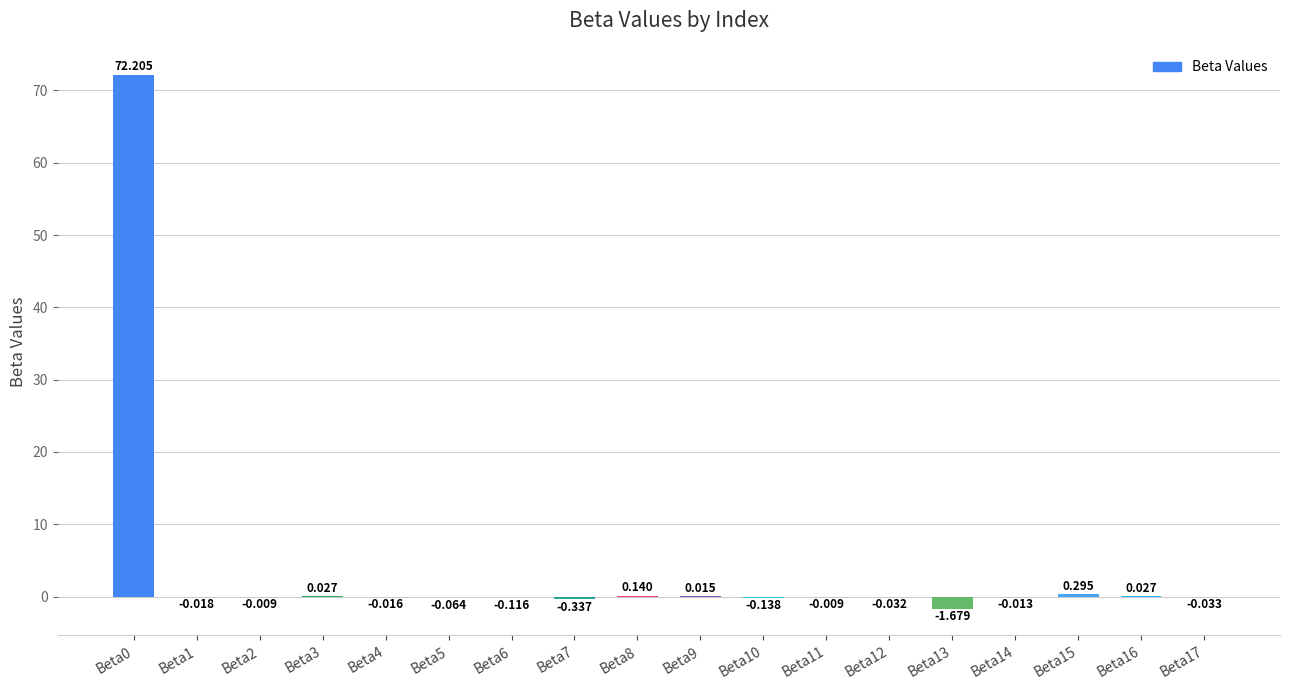

Reading left to right, extract all data points from this chart.

Beta0=72.2	Beta1=-0.0	Beta2=-0.0	Beta3=0.0	Beta4=-0.0	Beta5=-0.1	Beta6=-0.1	Beta7=-0.3	Beta8=0.1	Beta9=0.0	Beta10=-0.1	Beta11=-0.0	Beta12=-0.0	Beta13=-1.7	Beta14=-0.0	Beta15=0.3	Beta16=0.0	Beta17=-0.0